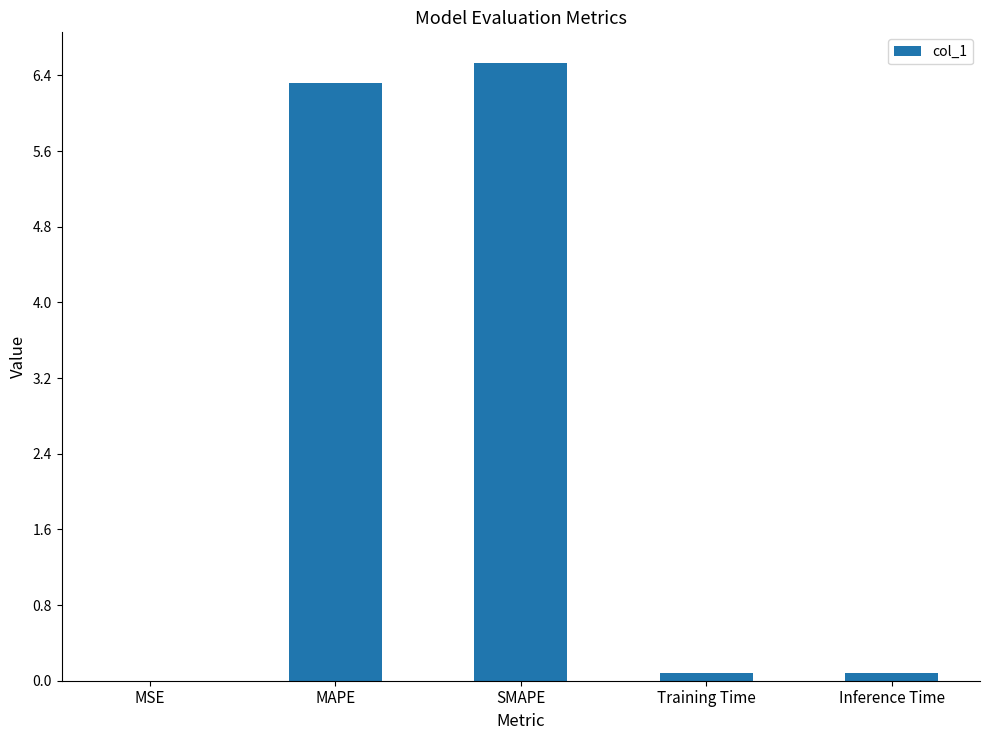

The value at MSE is 0.0. True or false?

True